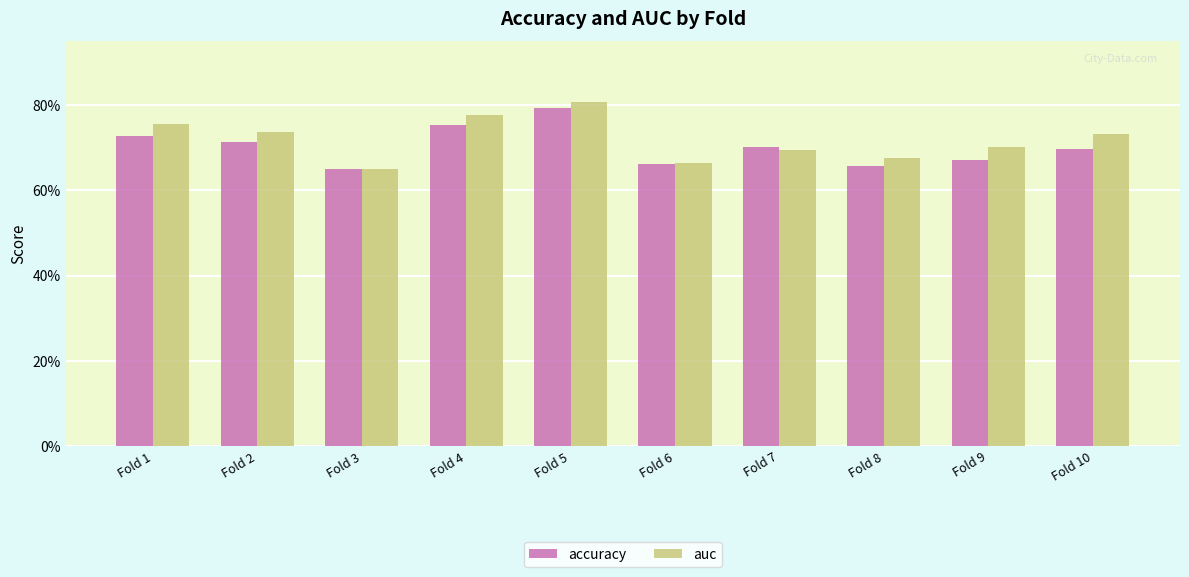

Reading left to right, list all the values displayed in this chart.

accuracy: Fold 1=0.7	Fold 2=0.7	Fold 3=0.6	Fold 4=0.8	Fold 5=0.8	Fold 6=0.7	Fold 7=0.7	Fold 8=0.7	Fold 9=0.7	Fold 10=0.7
auc: Fold 1=0.8	Fold 2=0.7	Fold 3=0.6	Fold 4=0.8	Fold 5=0.8	Fold 6=0.7	Fold 7=0.7	Fold 8=0.7	Fold 9=0.7	Fold 10=0.7